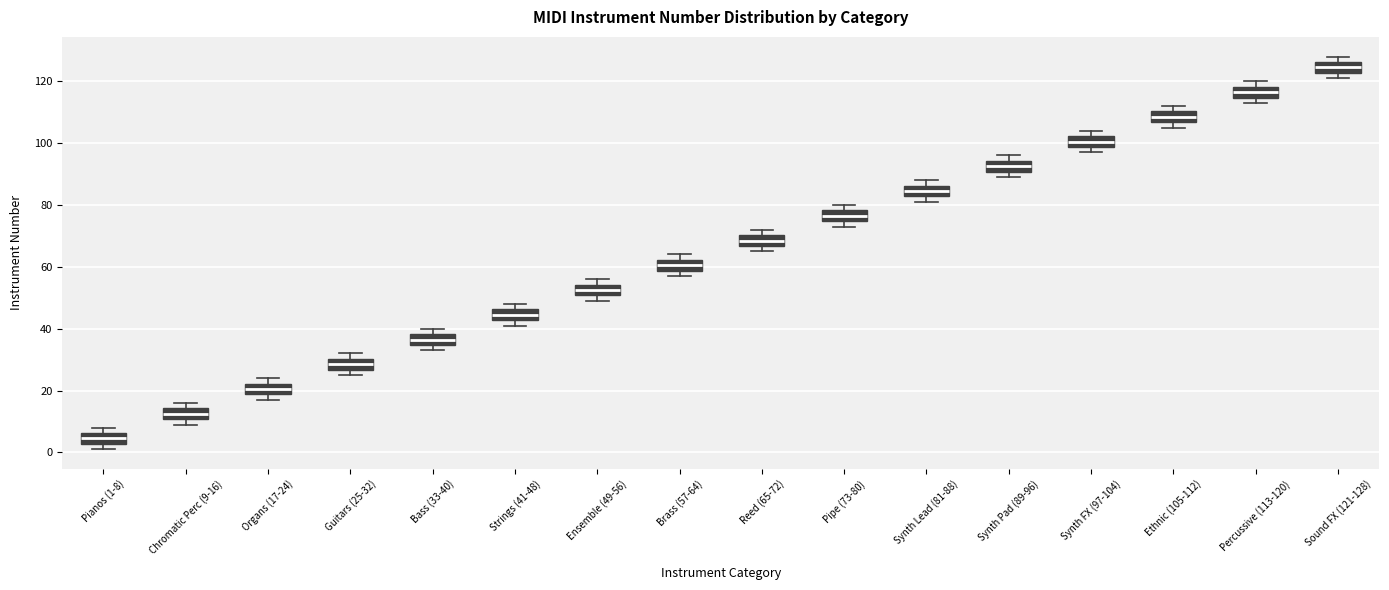

Reading left to right, transcribe this box plot: for each box, give where its median line is, the range the box spans, and where its two whiskers end, as read against the y-axis. The values are not printed on the chart, so give them approximately, as read against the axis.

Pianos (1-8): median 4, box 2 to 6, whiskers 2 (just below the box's lower edge) to 8
Chromatic Perc (9-16): median 12, box 10 to 14, whiskers 10 (just below the box's lower edge) to 16
Organs (17-24): median 20, box 18 to 22, whiskers 18 (just below the box's lower edge) to 24
Guitars (25-32): median 28, box 26 to 30, whiskers 26 (just below the box's lower edge) to 32
Bass (33-40): median 36, box 34 to 38, whiskers 34 (just below the box's lower edge) to 40
Strings (41-48): median 44, box 42 to 46, whiskers 42 (just below the box's lower edge) to 48
Ensemble (49-56): median 52, box 50 to 54, whiskers 50 (just below the box's lower edge) to 56
Brass (57-64): median 60, box 58 to 62, whiskers 58 (just below the box's lower edge) to 64
Reed (65-72): median 68, box 66 to 70, whiskers 66 (just below the box's lower edge) to 72
Pipe (73-80): median 76, box 74 to 78, whiskers 74 (just below the box's lower edge) to 80
Synth Lead (81-88): median 84, box 82 to 86, whiskers 82 (just below the box's lower edge) to 88
Synth Pad (89-96): median 92, box 90 to 94, whiskers 90 (just below the box's lower edge) to 96
Synth FX (97-104): median 100, box 98 to 102, whiskers 98 (just below the box's lower edge) to 104
Ethnic (105-112): median 108, box 106 to 110, whiskers 106 (just below the box's lower edge) to 112
Percussive (113-120): median 116, box 114 to 118, whiskers 114 (just below the box's lower edge) to 120
Sound FX (121-128): median 124, box 122 to 126, whiskers 122 (just below the box's lower edge) to 128